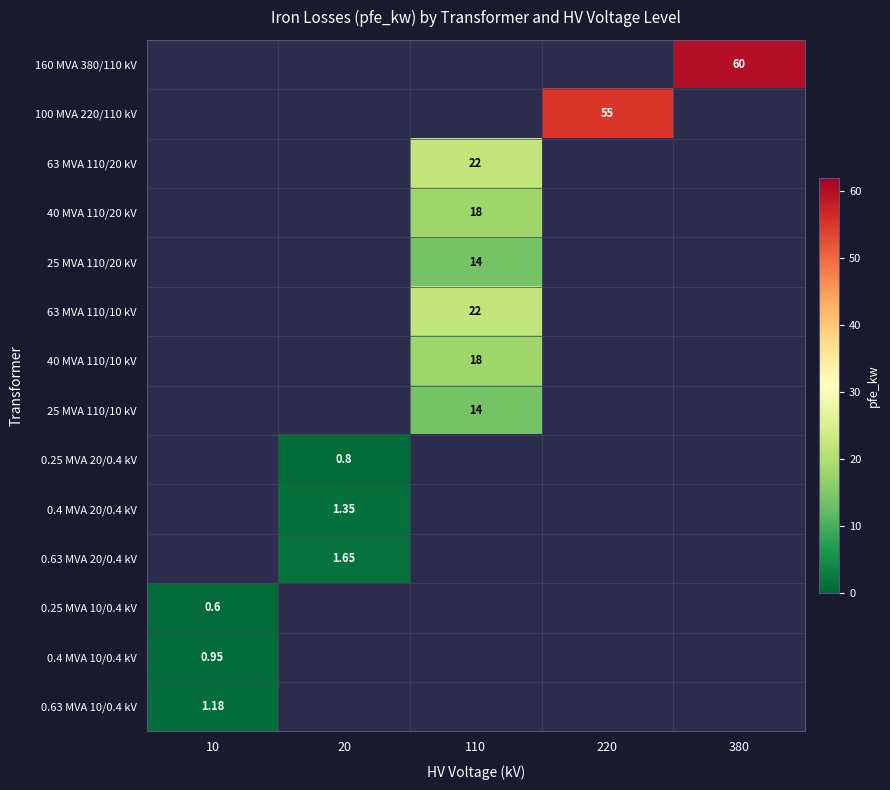

What is the sum of all 0.63 MVA 20/0.4 kV values?

1.6